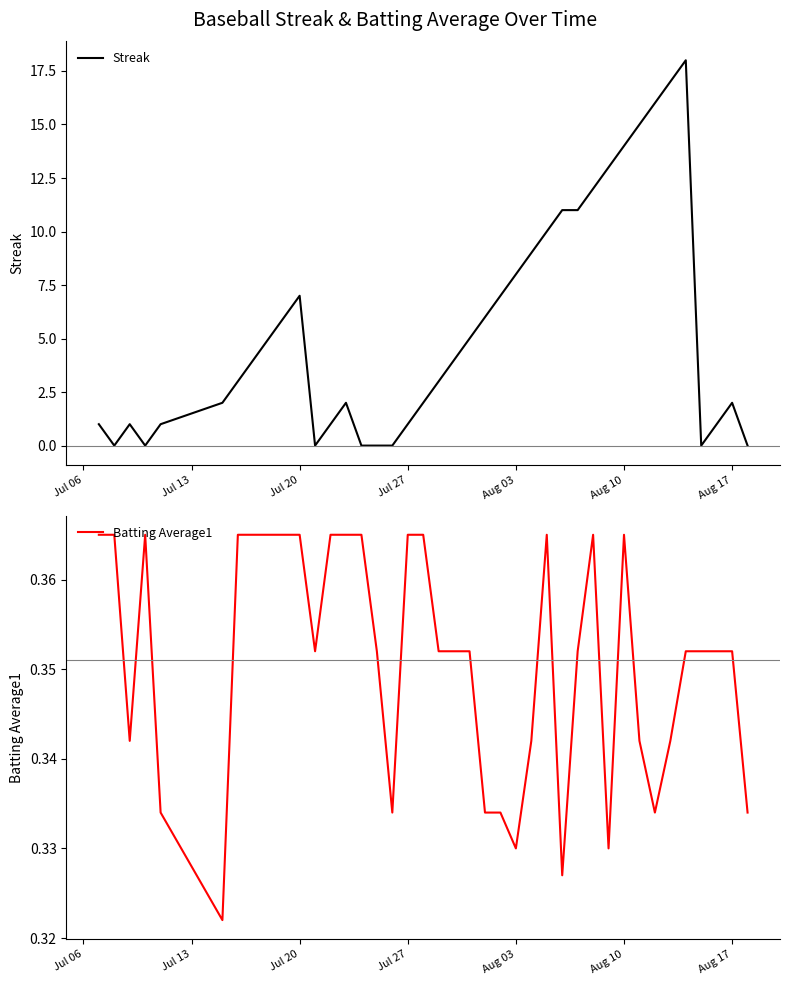

Is it true that Streak equals 3 at Jul 20?

False